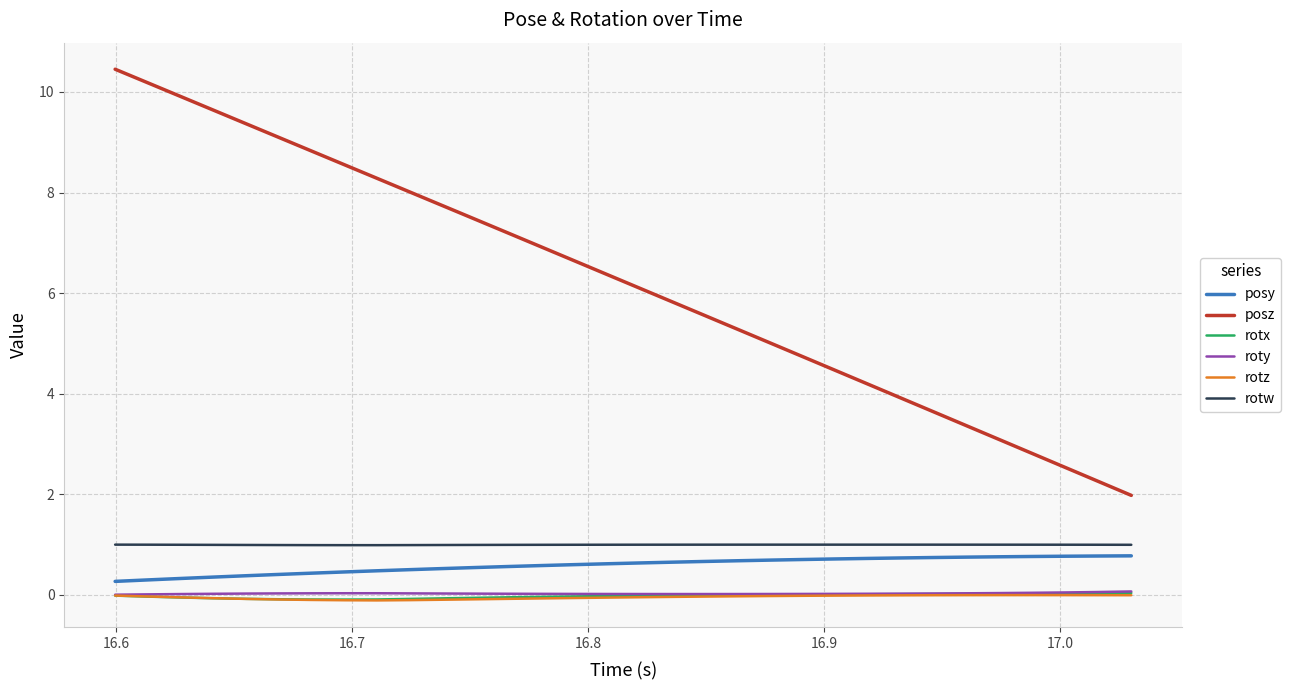

True or false: posz and roty intersect in this chart.

False